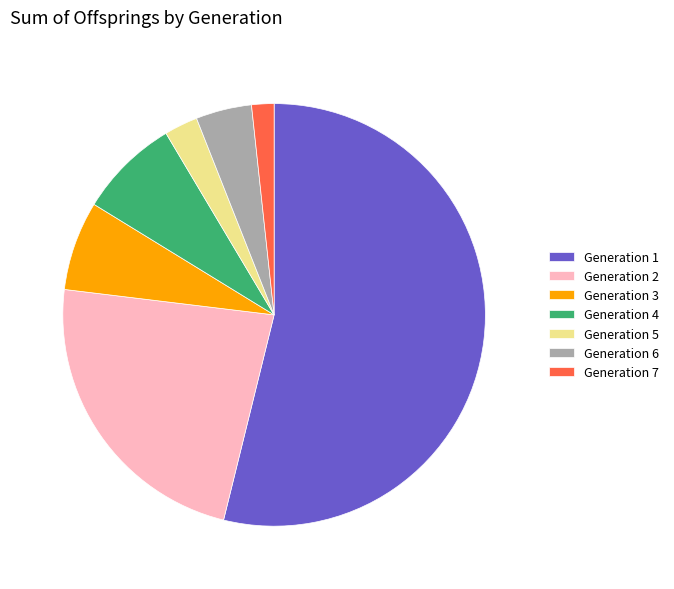

Which slice is the smallest?

Generation 7